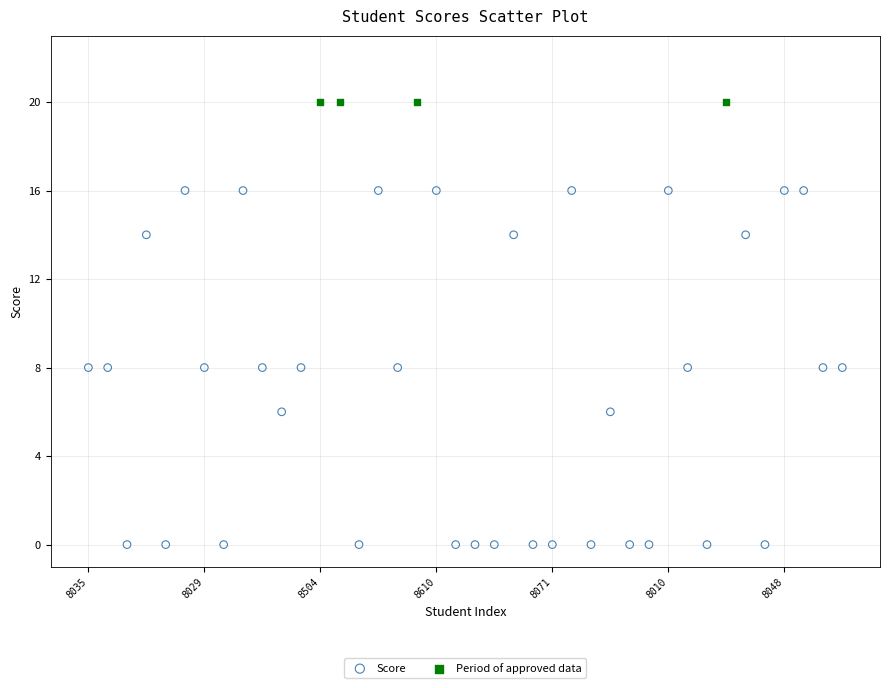

Which series contains the highest Y value?

Period of approved data